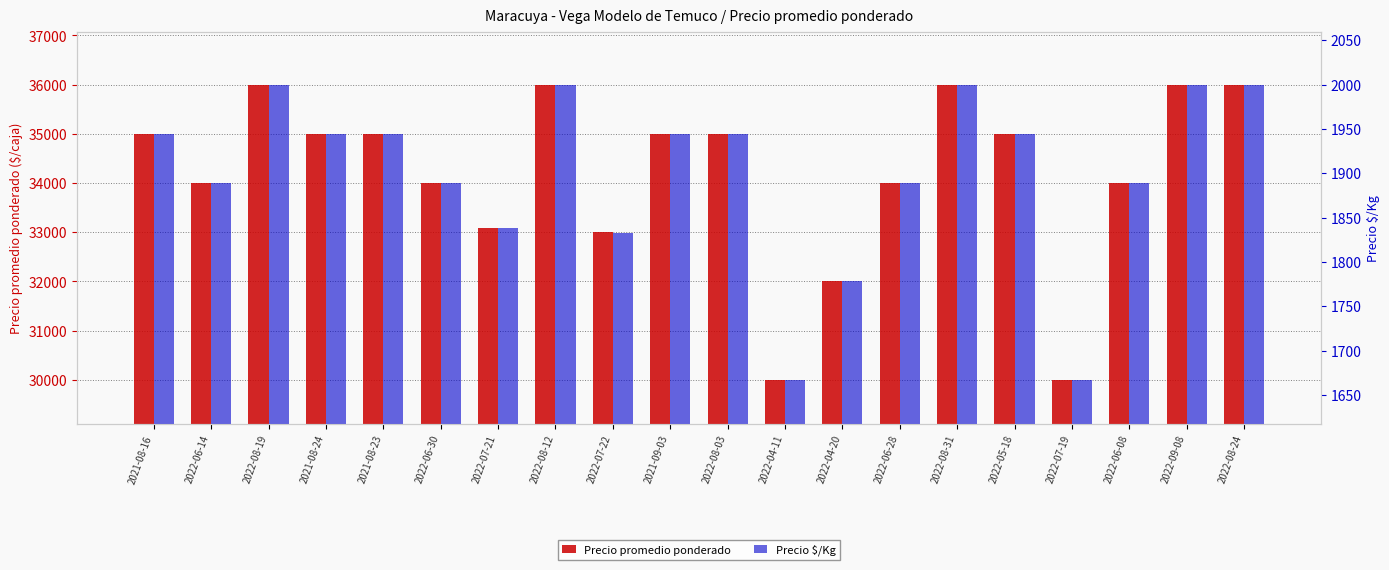

What is the average value of the Precio promedio ponderado series?

34205